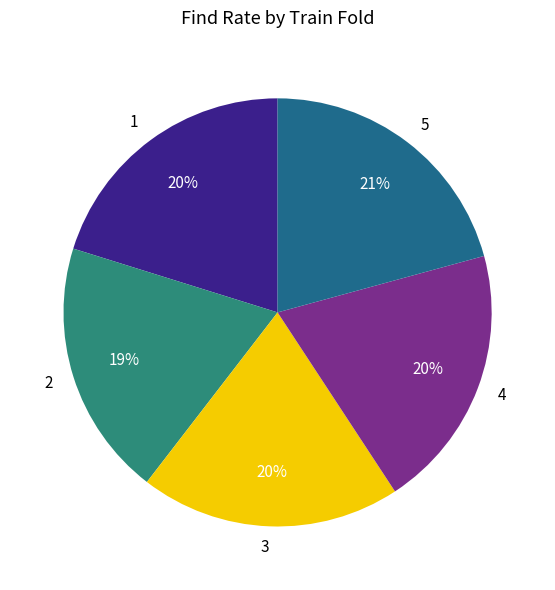

To the nearest percent, what portion does 5 represent?

21%